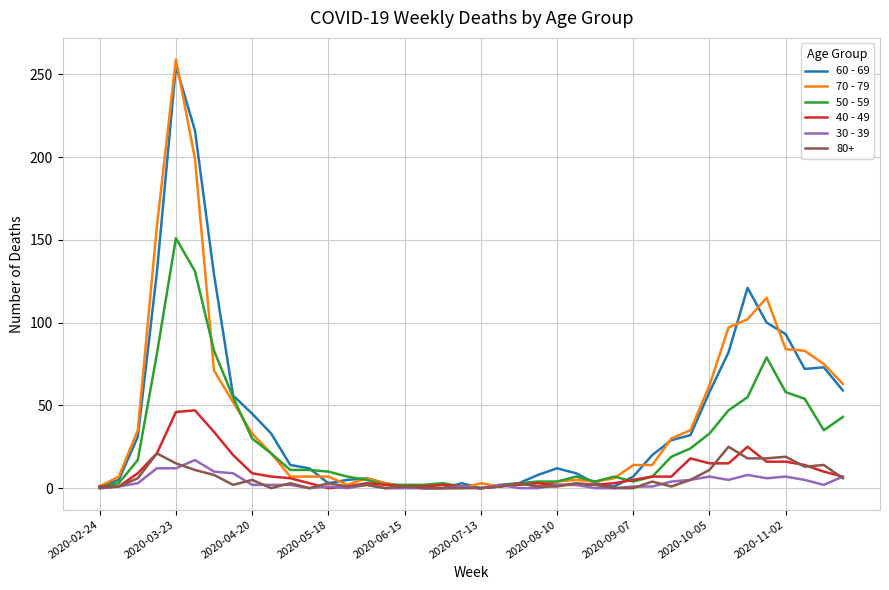

Which series has the largest range (max minus min)?

70 - 79